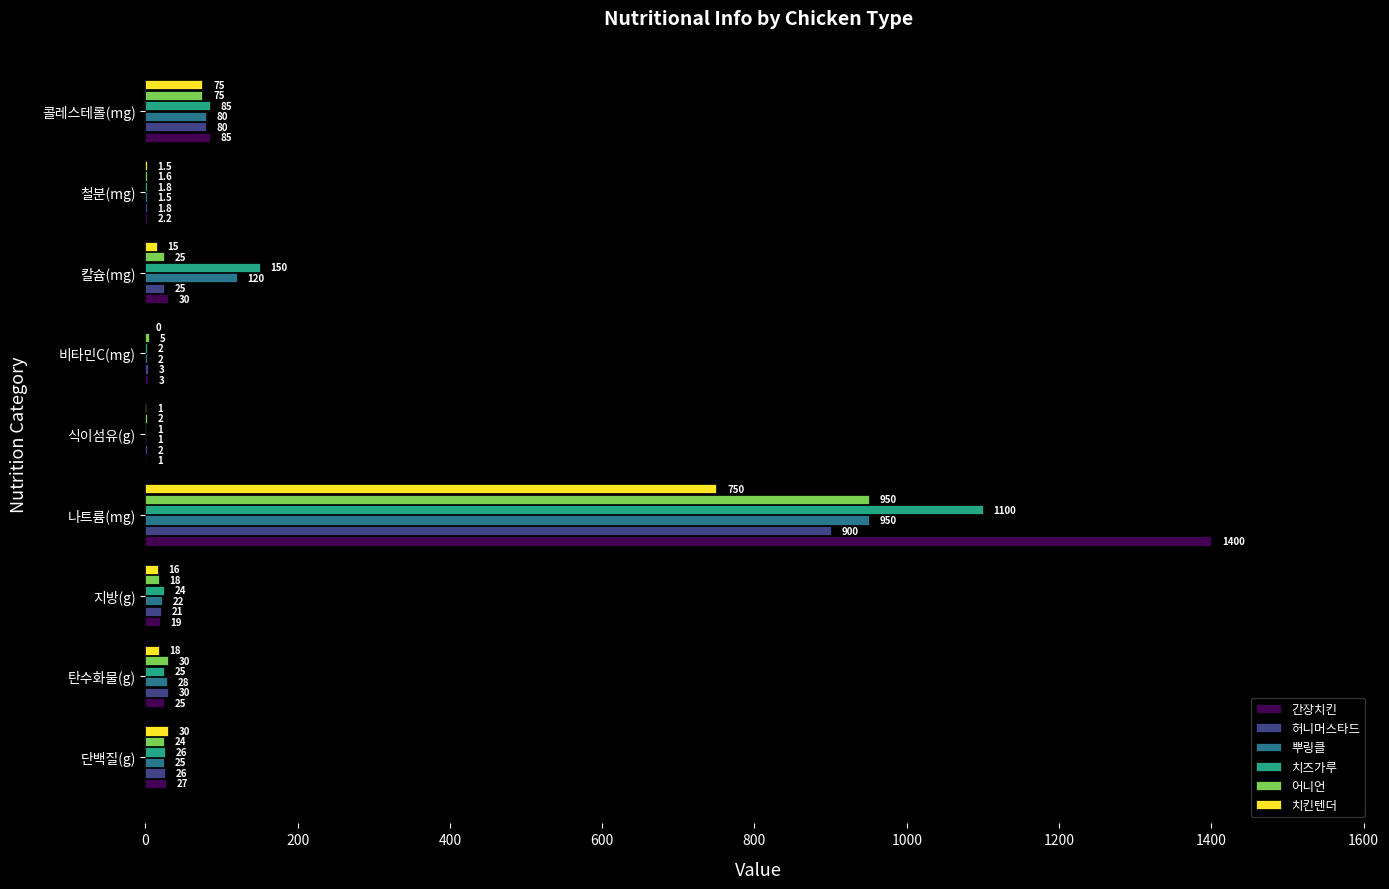

What is the sum of the 어니언 values at 탄수화물(g) and 지방(g)?

48.0